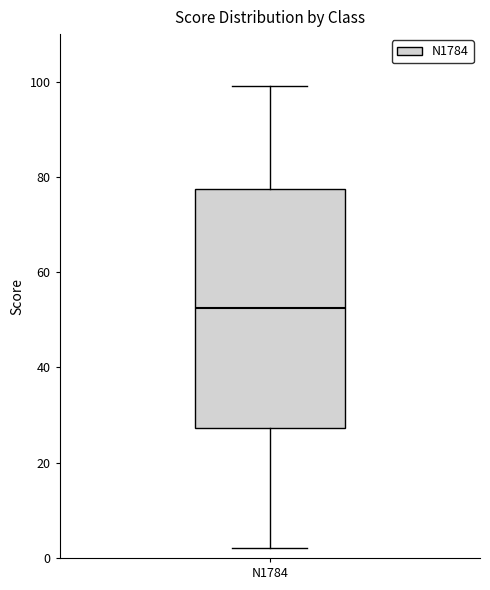

Transcribe this box plot: give where the median line is, the range the box spans, and where the two whiskers end, as read against the y-axis. The values are not printed on the chart, so give them approximately, as read against the axis.

median 52, box 28 to 78, whiskers 2 to 100